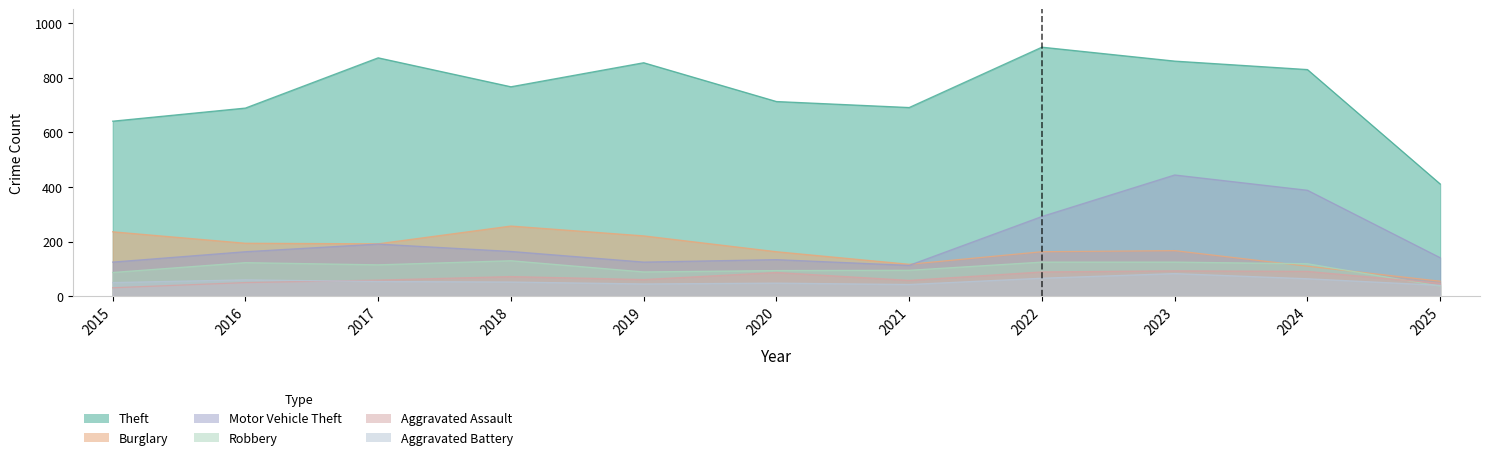

The Robbery series shows 87 at 2015. True or false?

True